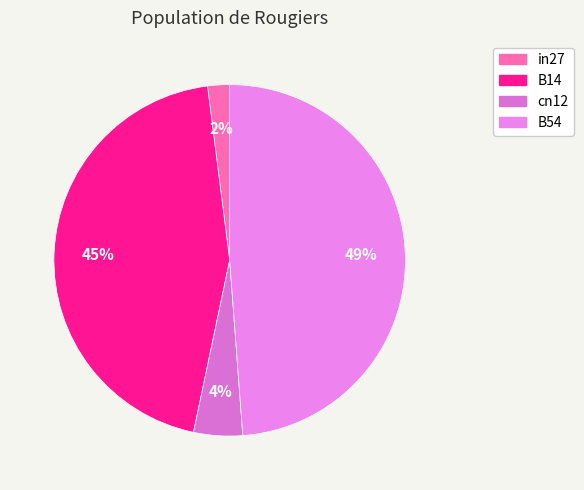

Count the number of slices in the pie.

4